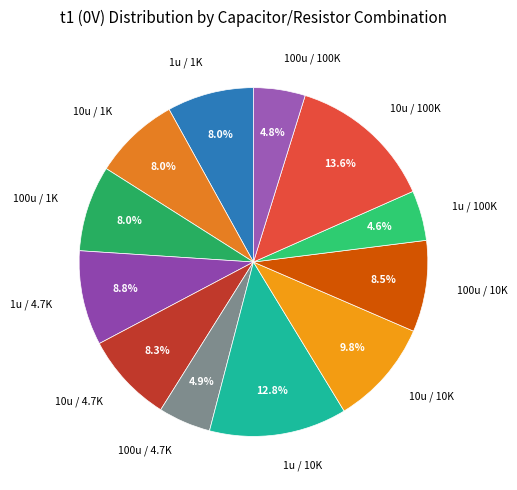

What percentage is the 100u / 4.7K slice, to the nearest percent?

5%